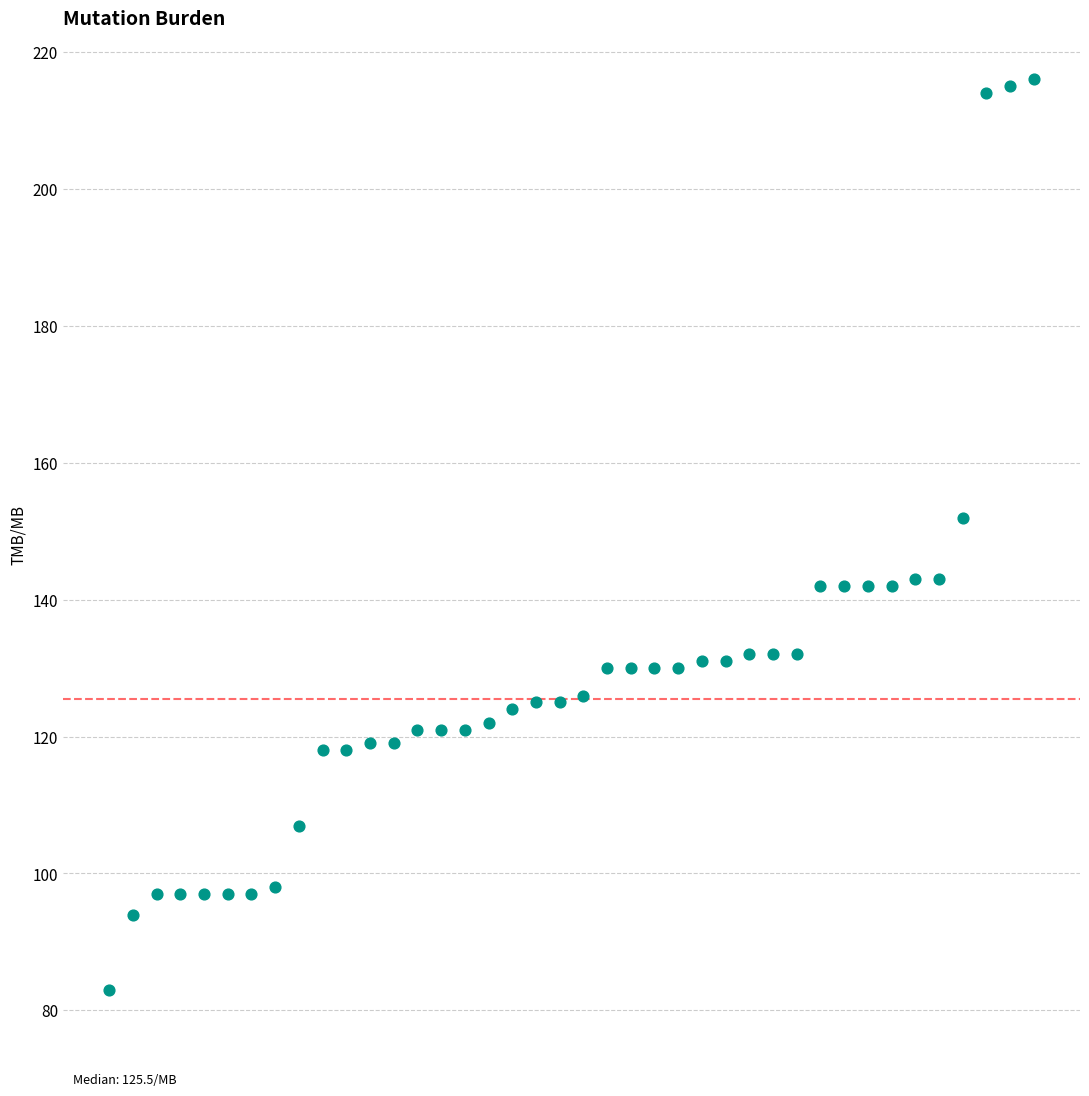

What is the range of Y values (max minus min)?

133